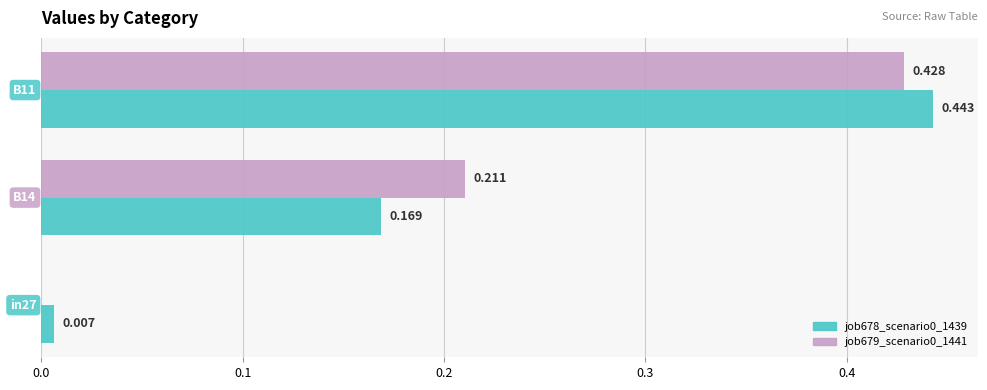

What is the sum of all job678_scenario0_1439 values?

0.6